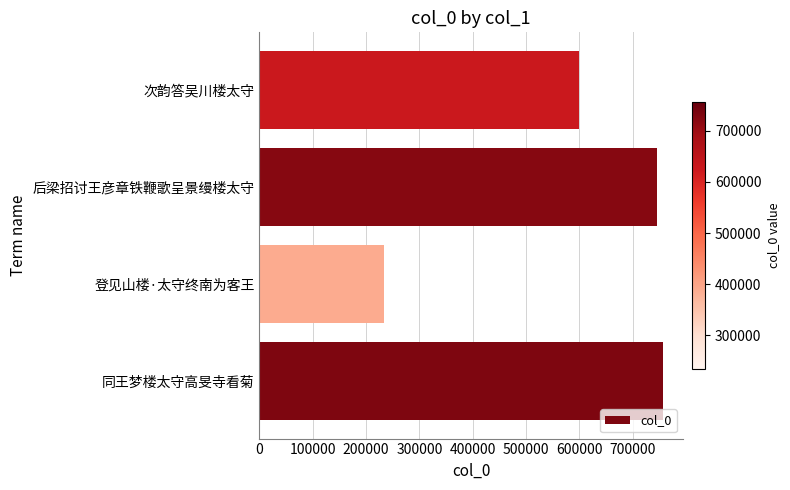

Is it true that the value at 登见山楼·太守终南为客王 is 233820?

True